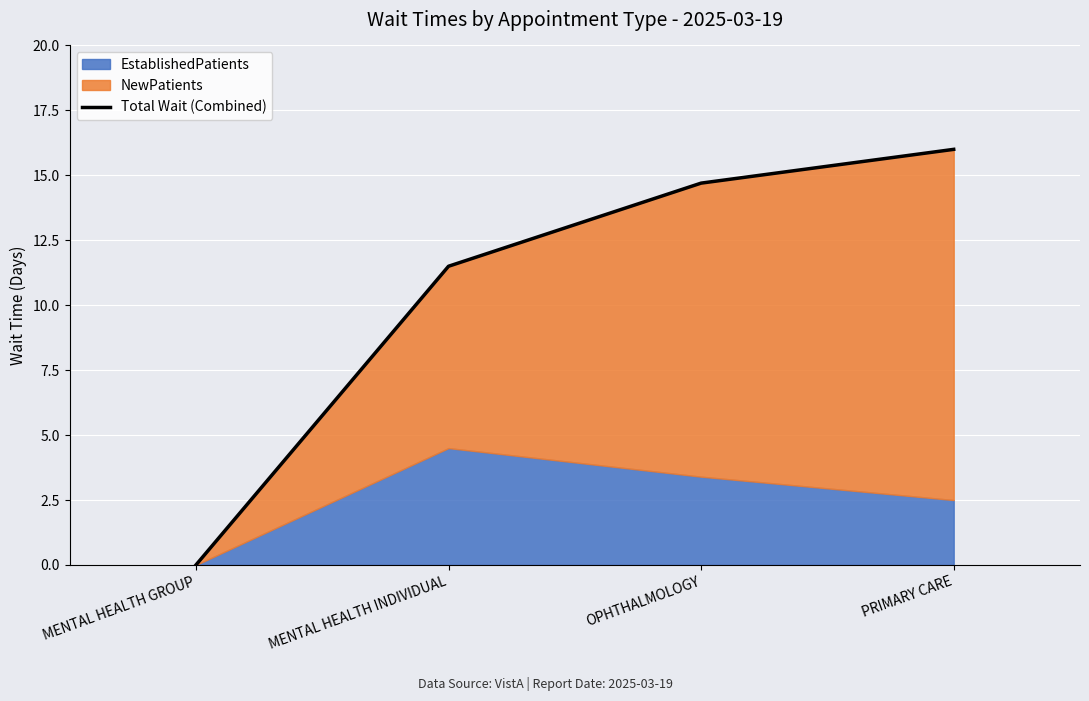

How many categories are shown in the chart?

4